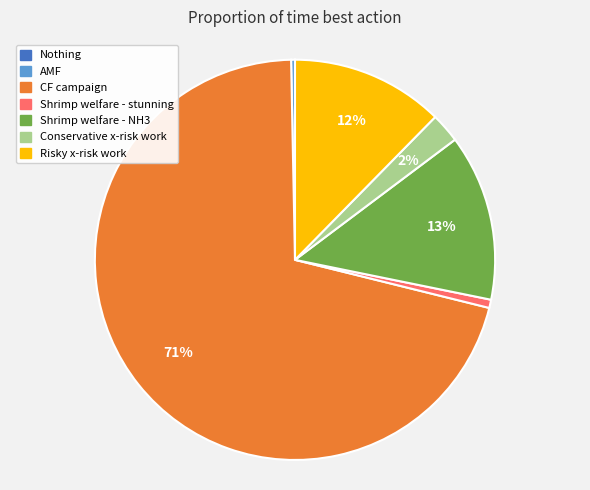

Between Risky x-risk work and Shrimp welfare - NH3, which is larger?

Shrimp welfare - NH3